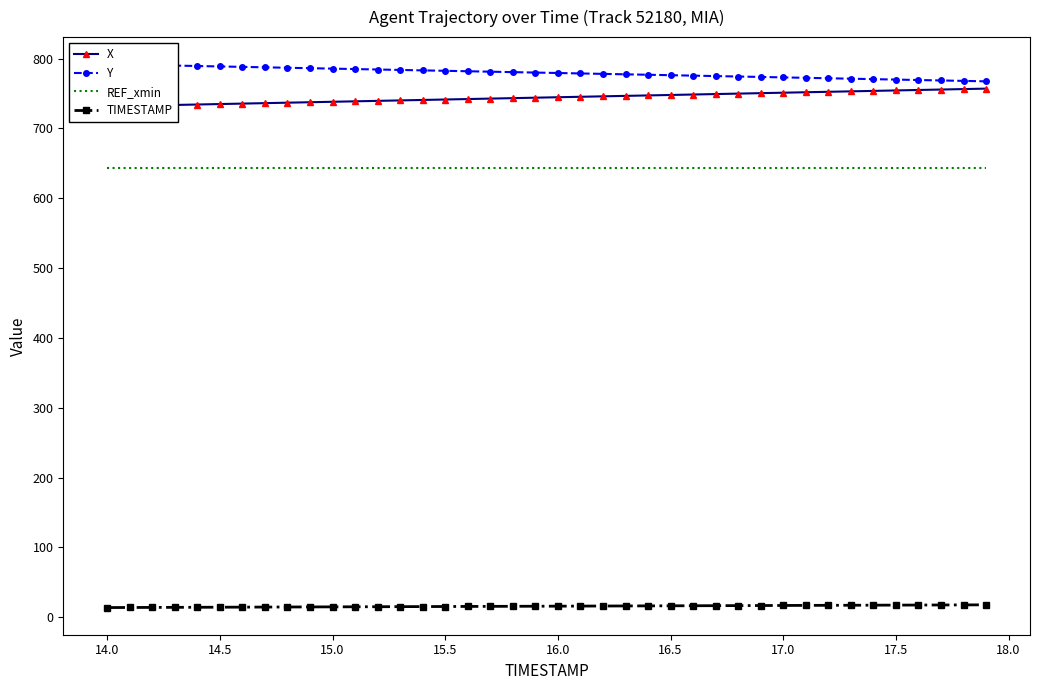

True or false: REF_xmin and Y cross at least once.

False